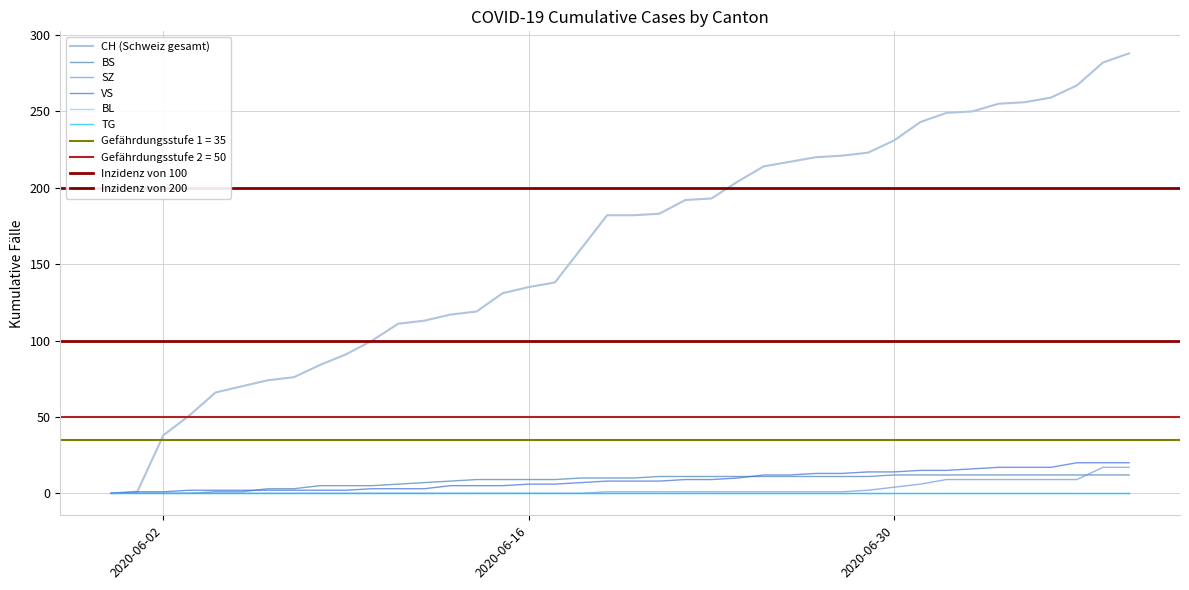

At how many categories does at least one series exceed 254?

6